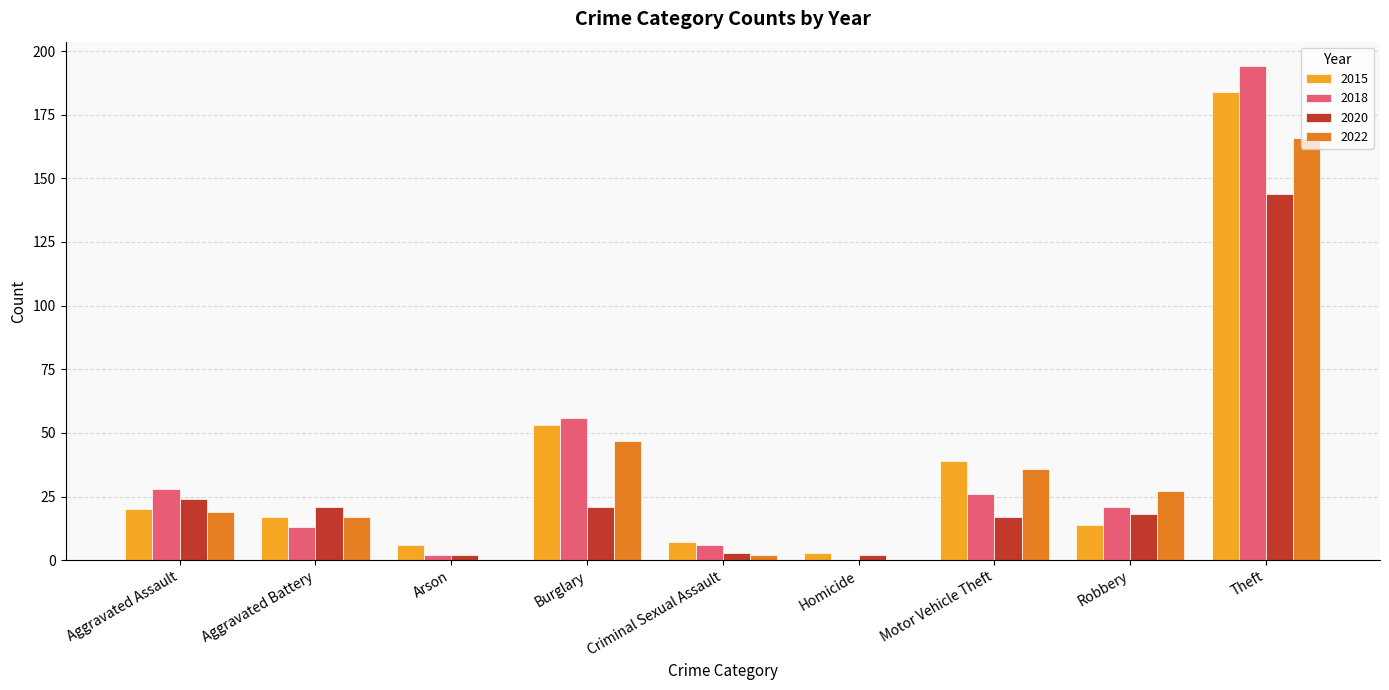

How many data points does each series have?

9